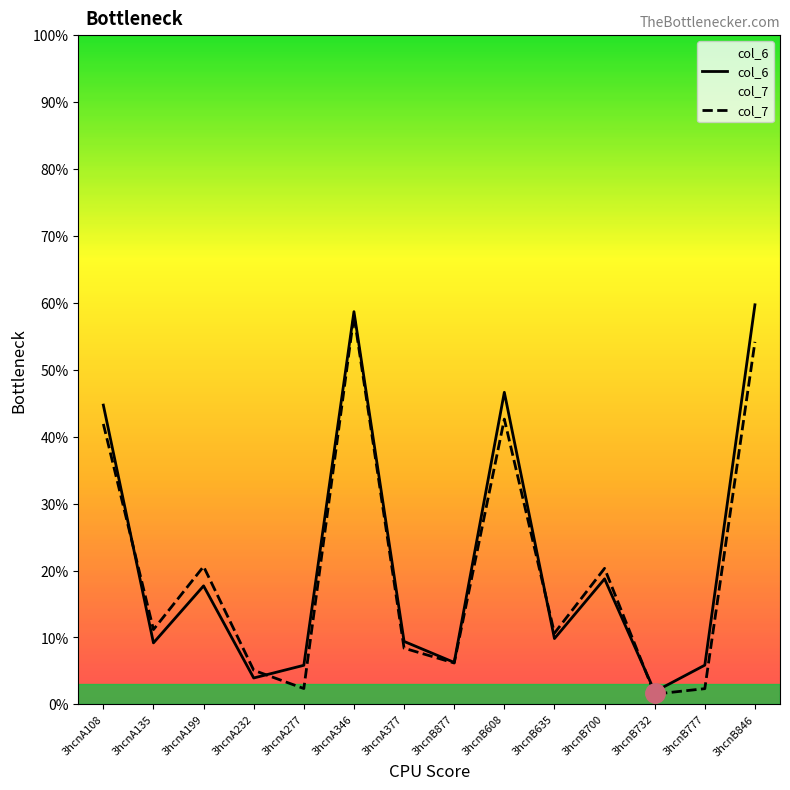

What is the difference between the col_6 values at 3hcnA346 and 3hcnA108?

14.0